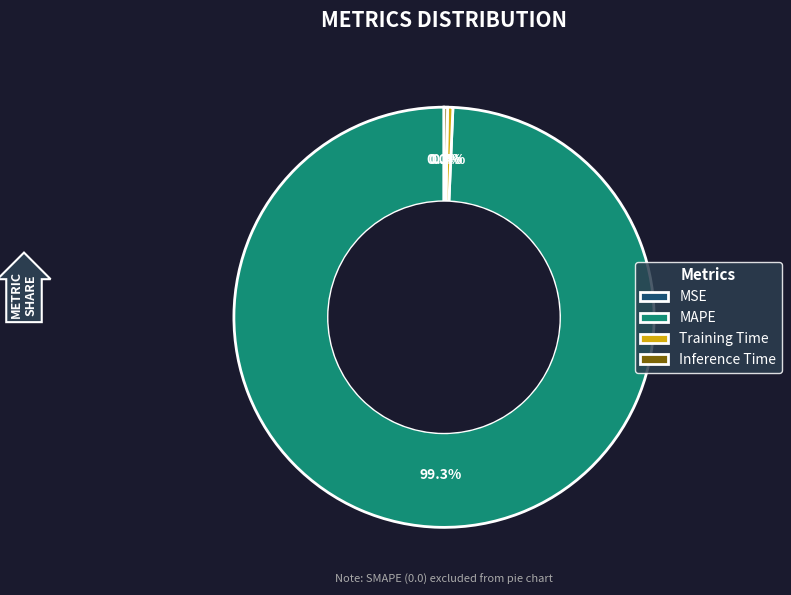

Does any single category account for the majority?

Yes